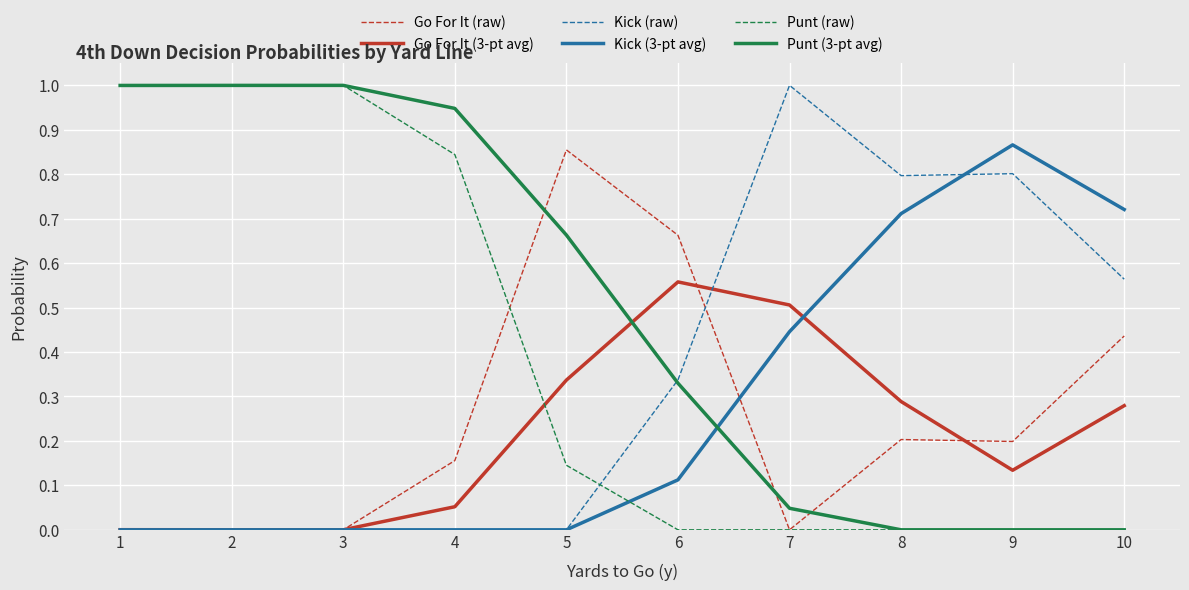

What is the maximum value for Kick (raw)?

1.0